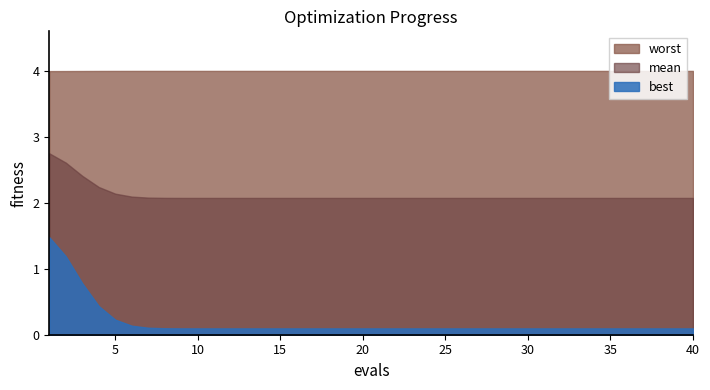

Which series has the largest range (max minus min)?

best